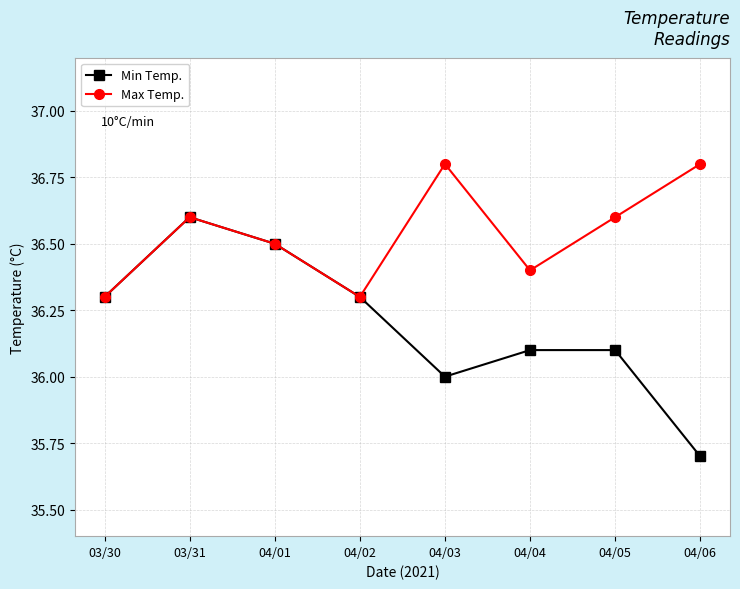

At which label does Min Temp. first exceed 36?

03/30